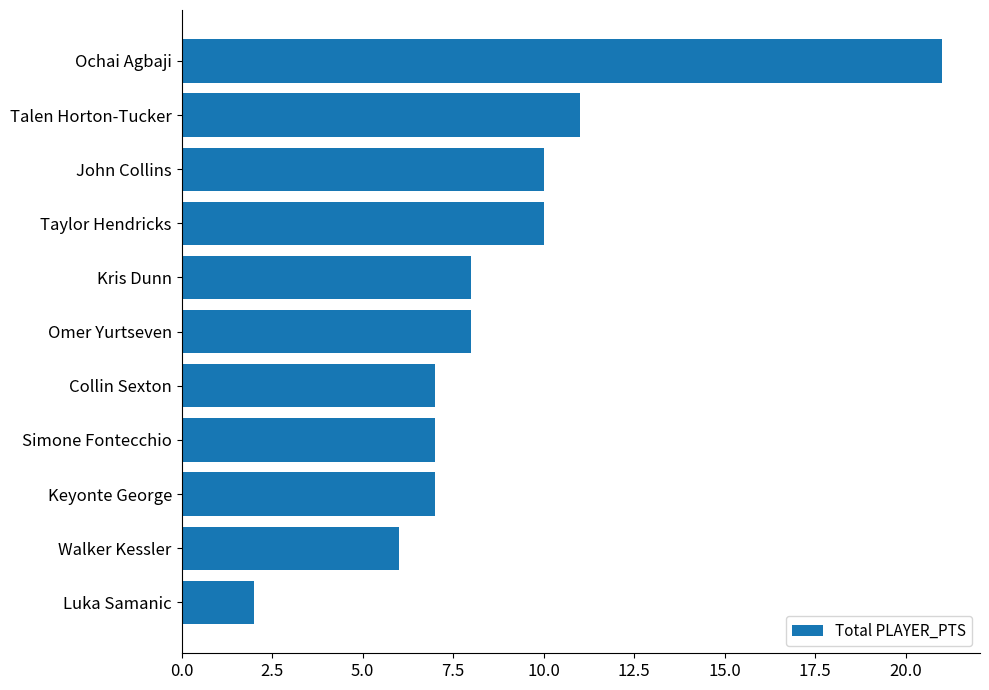

What is the smallest value displayed?

2